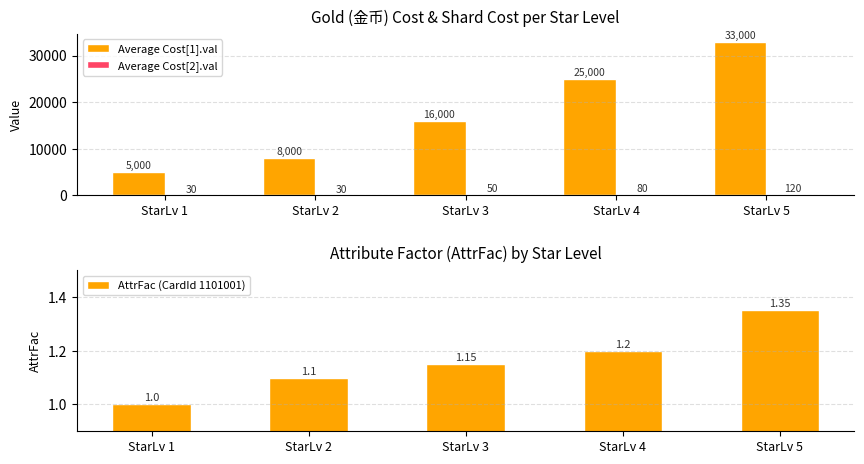

Between StarLv 2 and StarLv 4, which series saw the biggest shift?

Average Cost[1].val